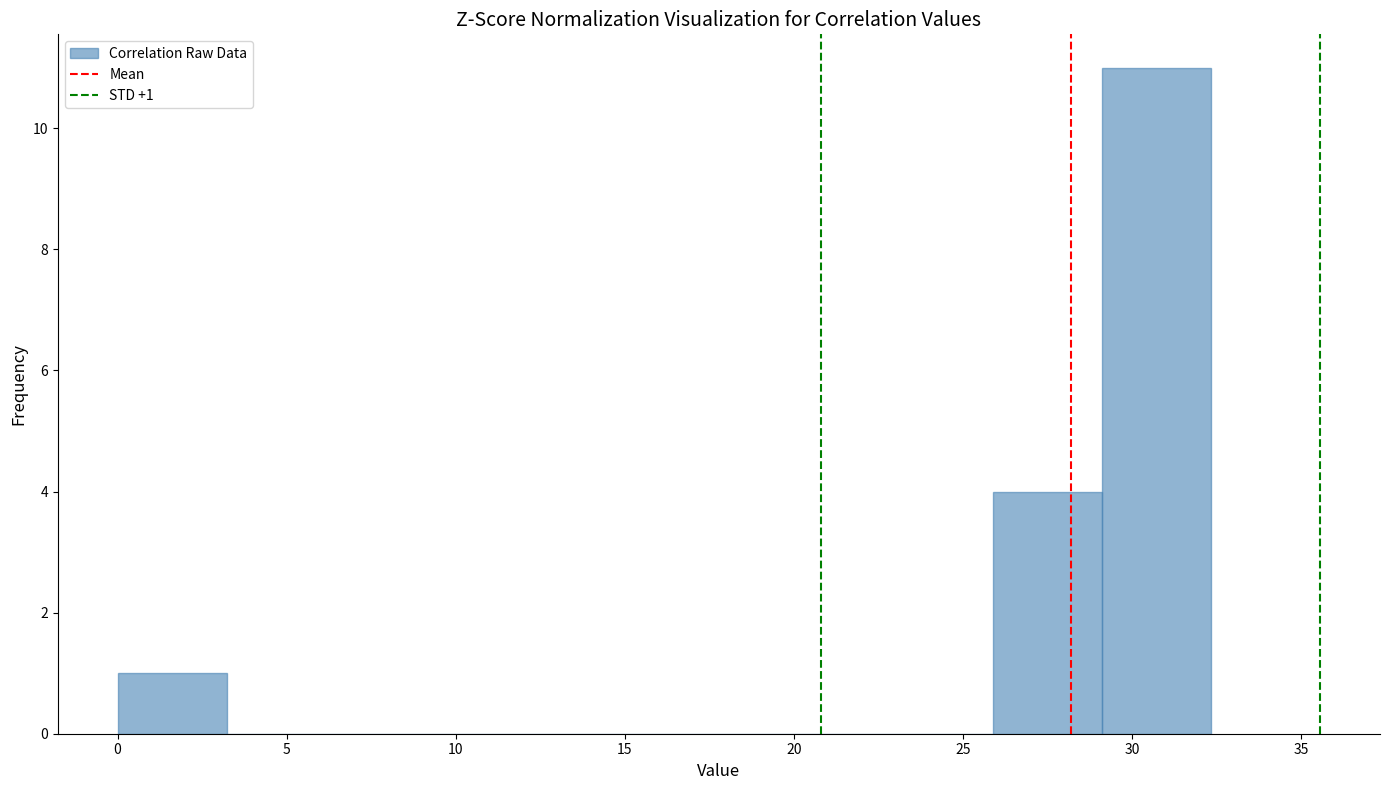

Over which range of the x-axis is the bar tallest?

29.0 to 32.5